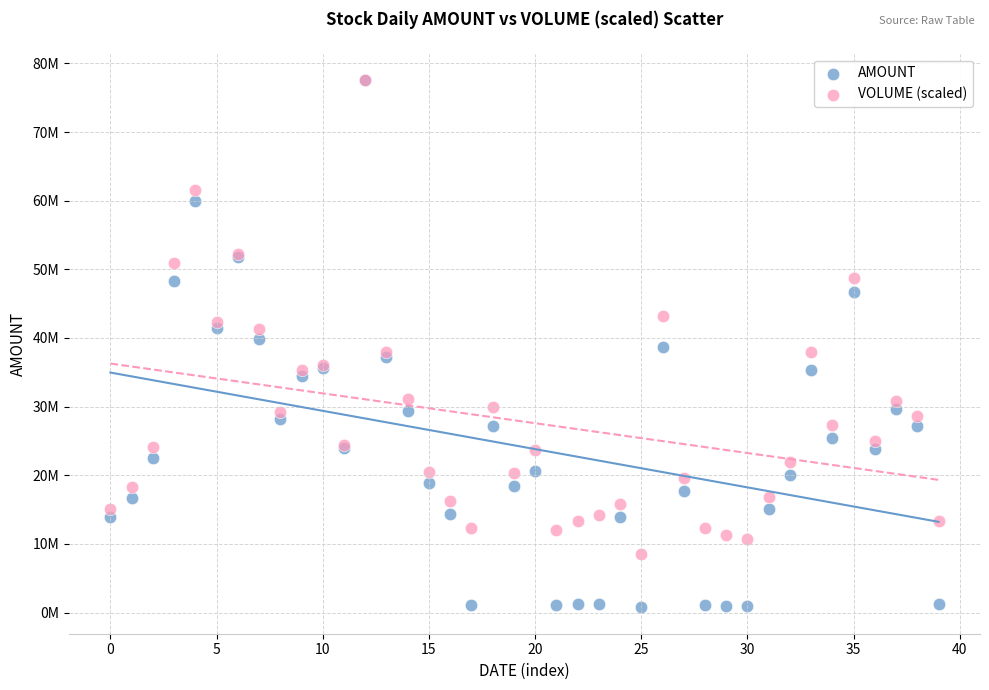

What are all the series names shown in the legend?

AMOUNT, VOLUME (scaled)